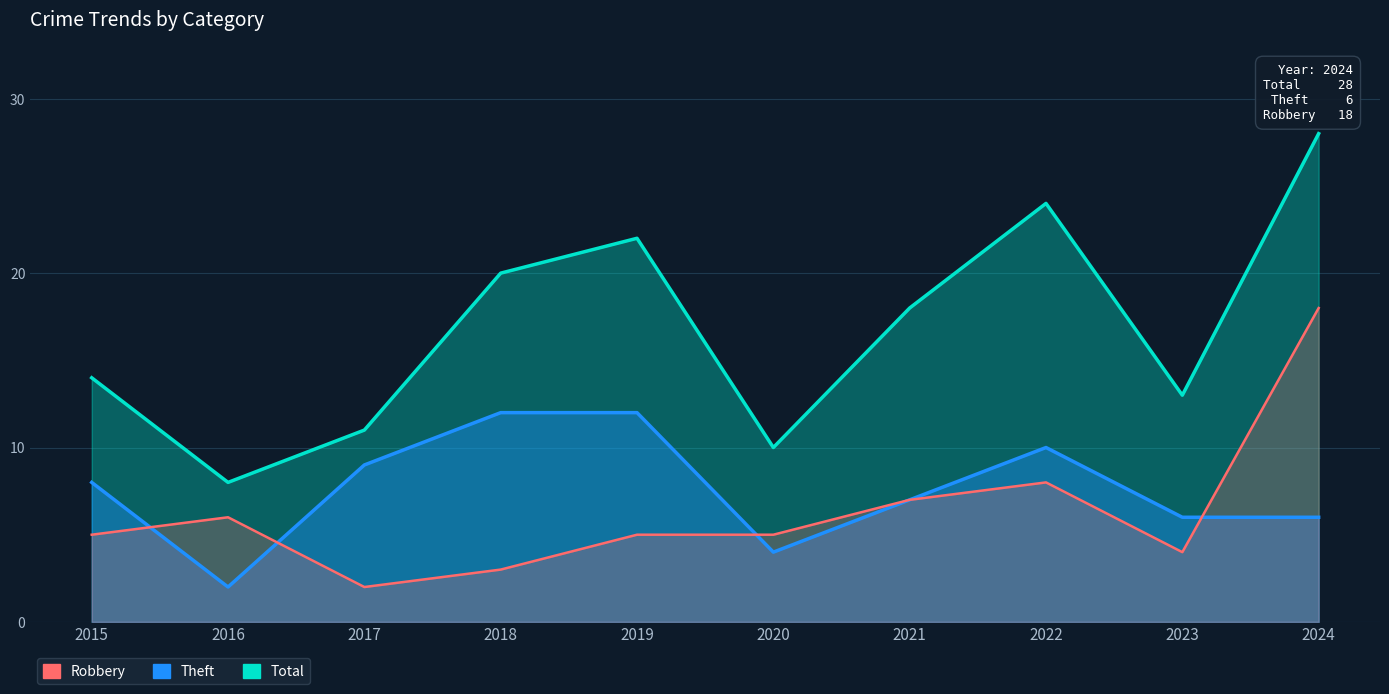

Is the value of Total at 2021 greater than the value of Robbery at 2019?

Yes